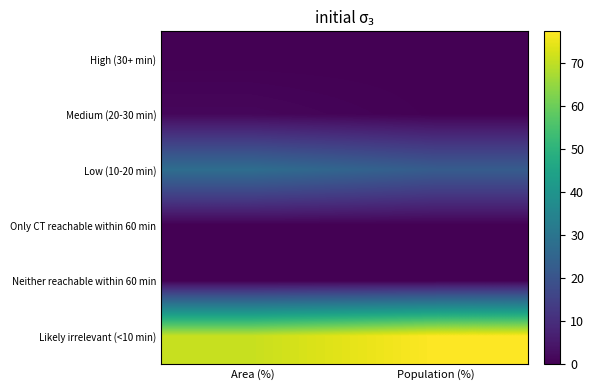

Rank the series by their maximum value, from highest to lowest.

Likely irrelevant (<10 min), Low (10-20 min), Medium (20-30 min), High (30+ min), Only CT reachable within 60 min, Neither reachable within 60 min